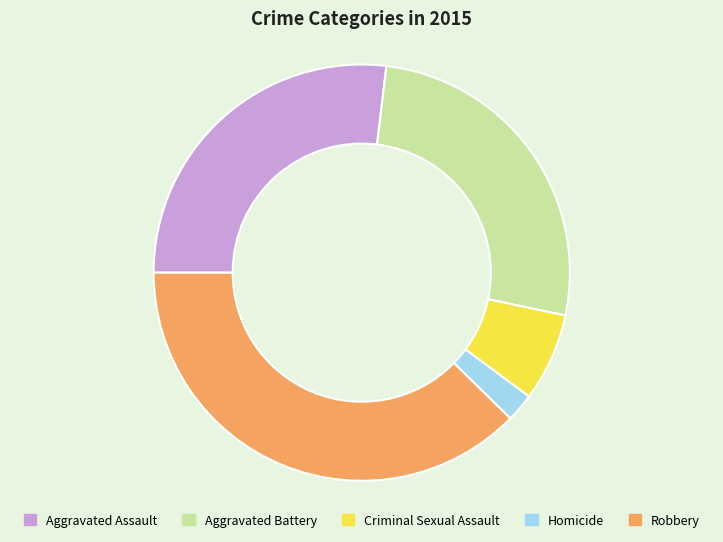

How many slices are in this pie chart?

5